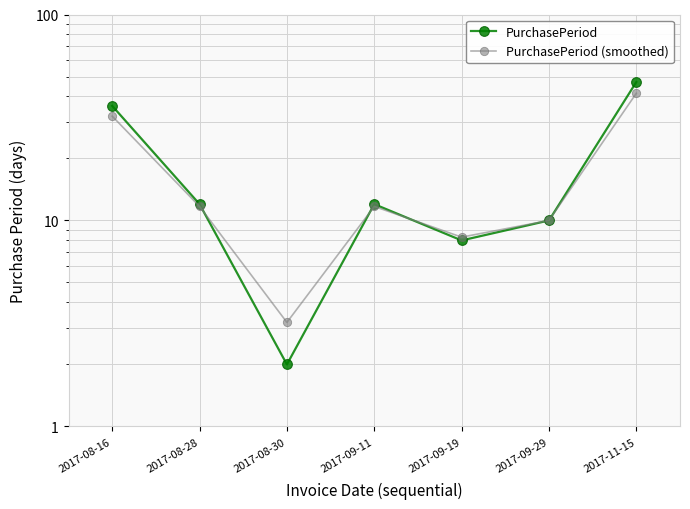

List the labels in order of PurchasePeriod value, largest first.

2017-11-15, 2017-08-16, 2017-08-28, 2017-09-11, 2017-09-29, 2017-09-19, 2017-08-30